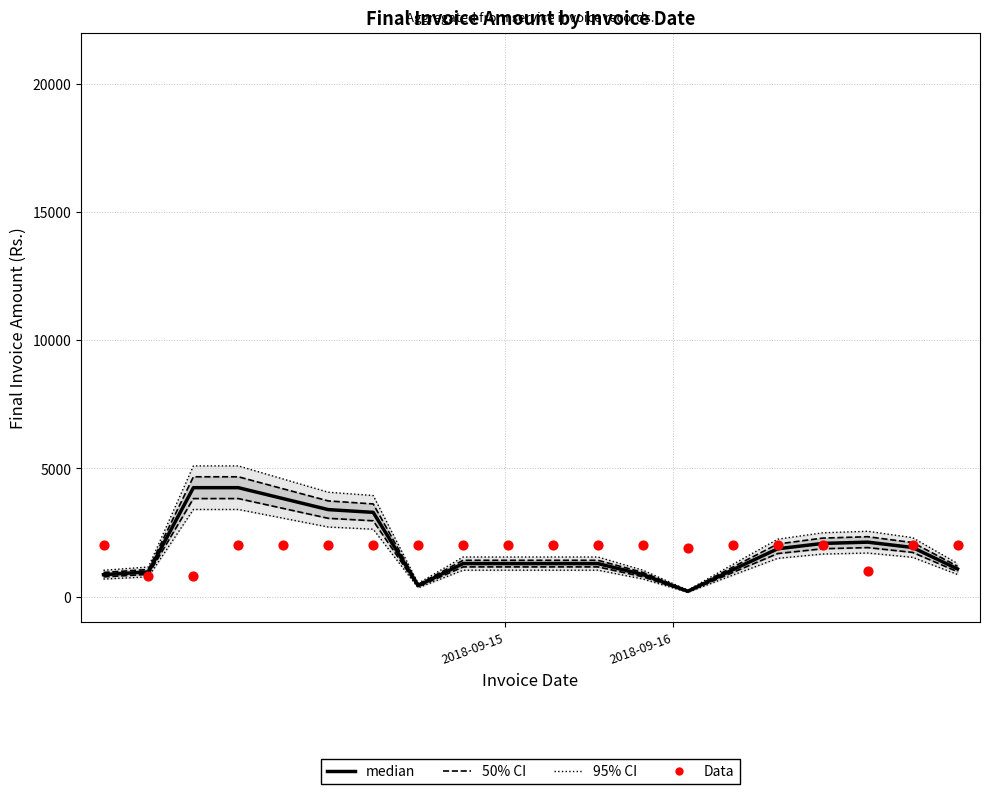

Which series reaches the minimum Y coordinate?

median